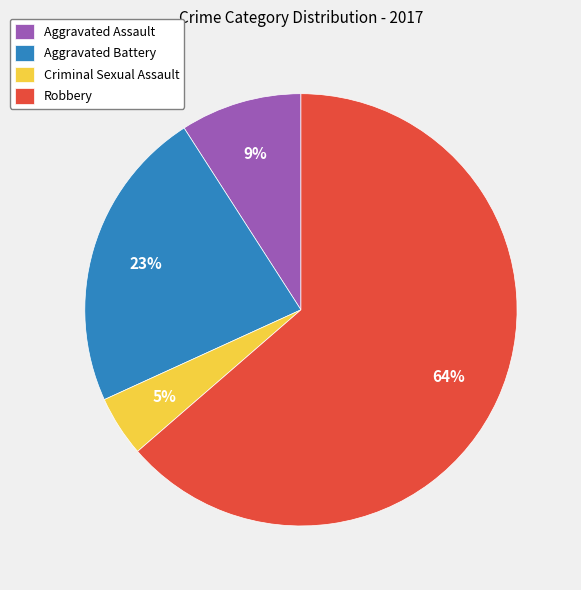

Rank the categories by value from lowest to highest.

Criminal Sexual Assault, Aggravated Assault, Aggravated Battery, Robbery